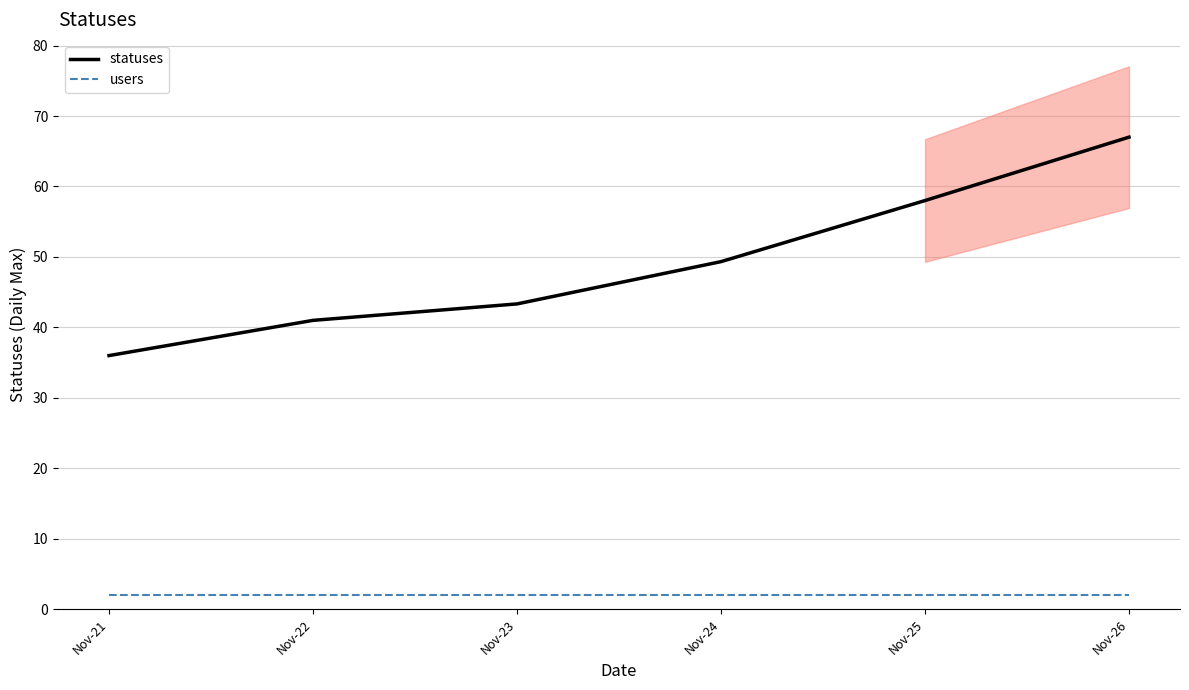

At Nov-21, list the series in order from largest to smallest.

statuses, users